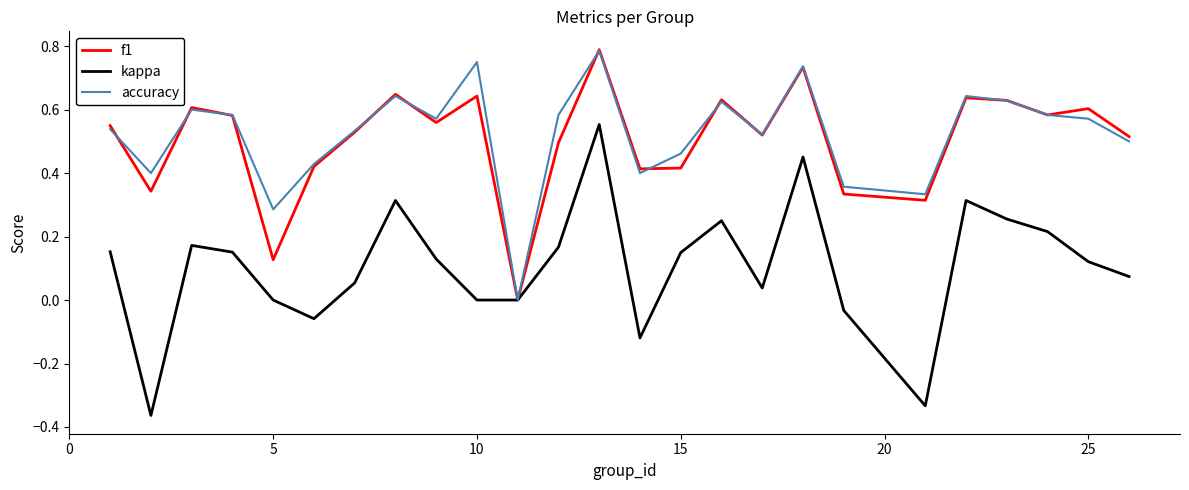

What is the difference between the maximum and second lowest values in the kappa series?

0.9